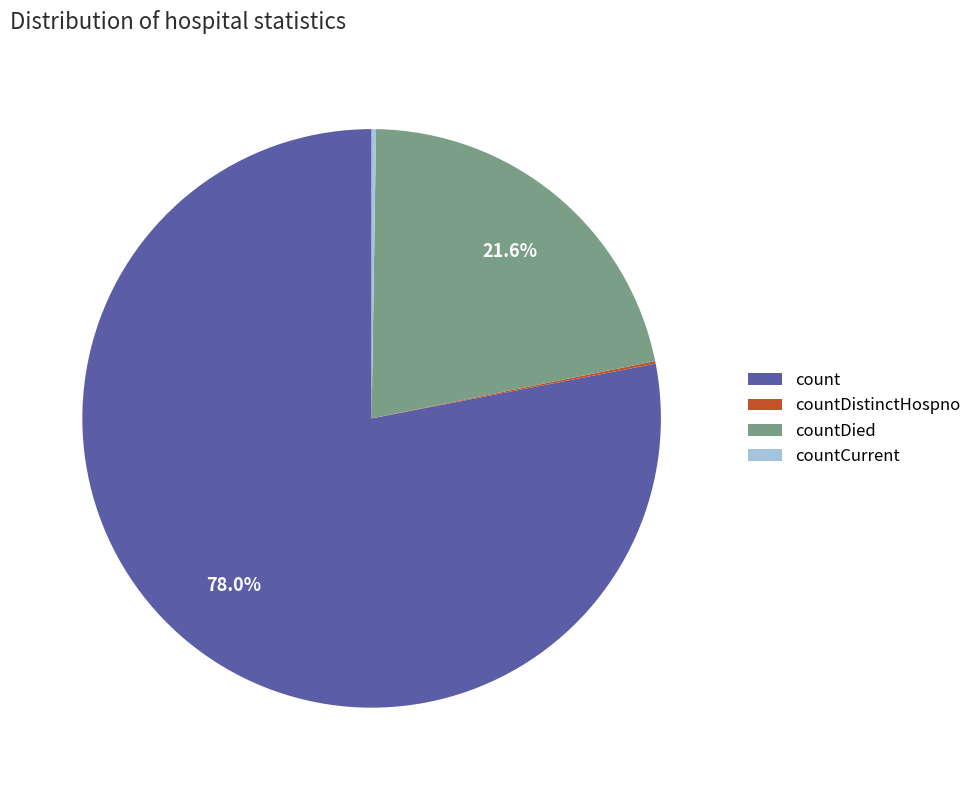

Which slice is the largest?

count